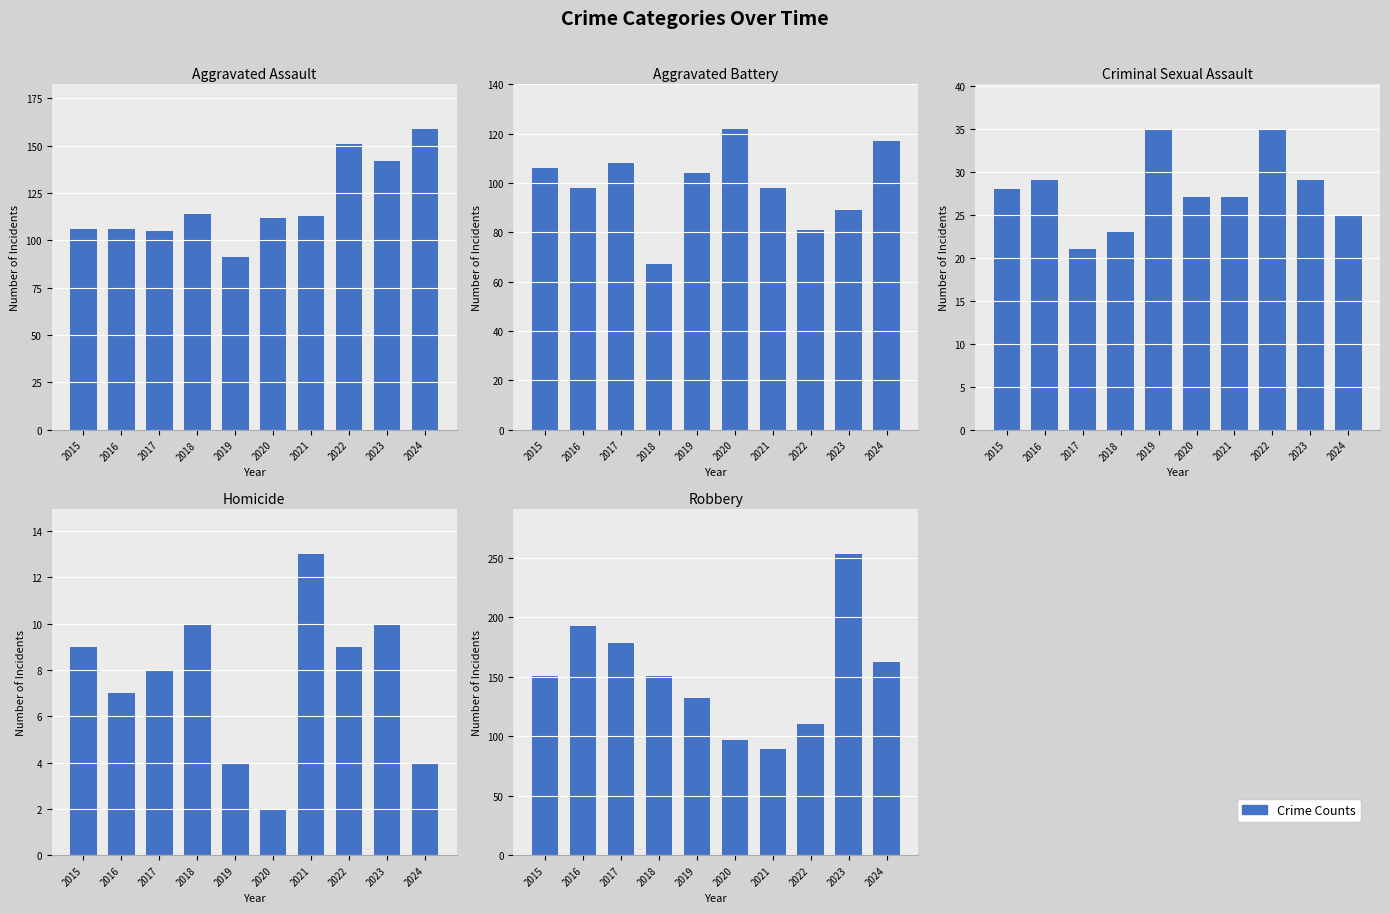

Which series has the largest range (max minus min)?

Robbery